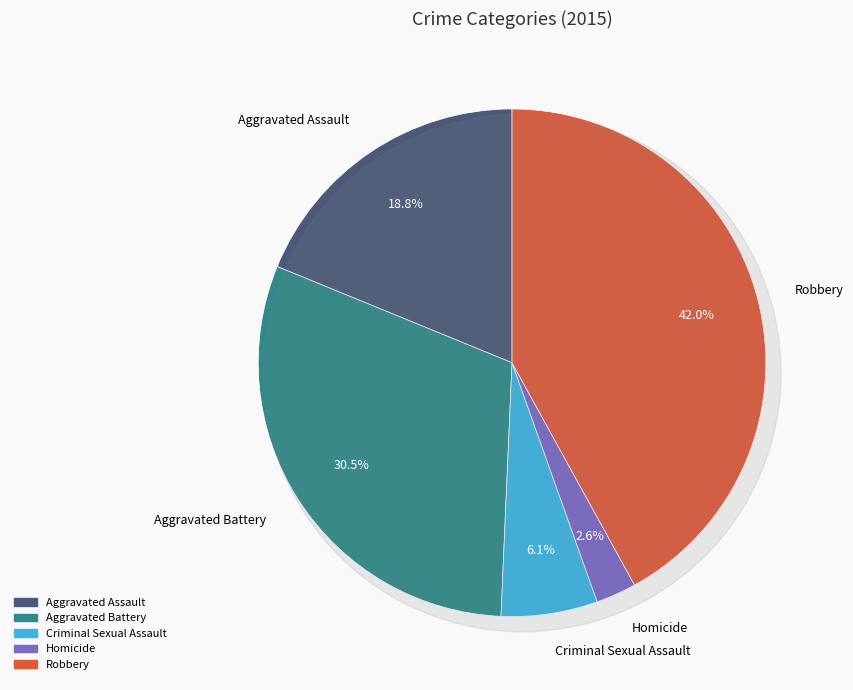

Which slice is the smallest?

Homicide